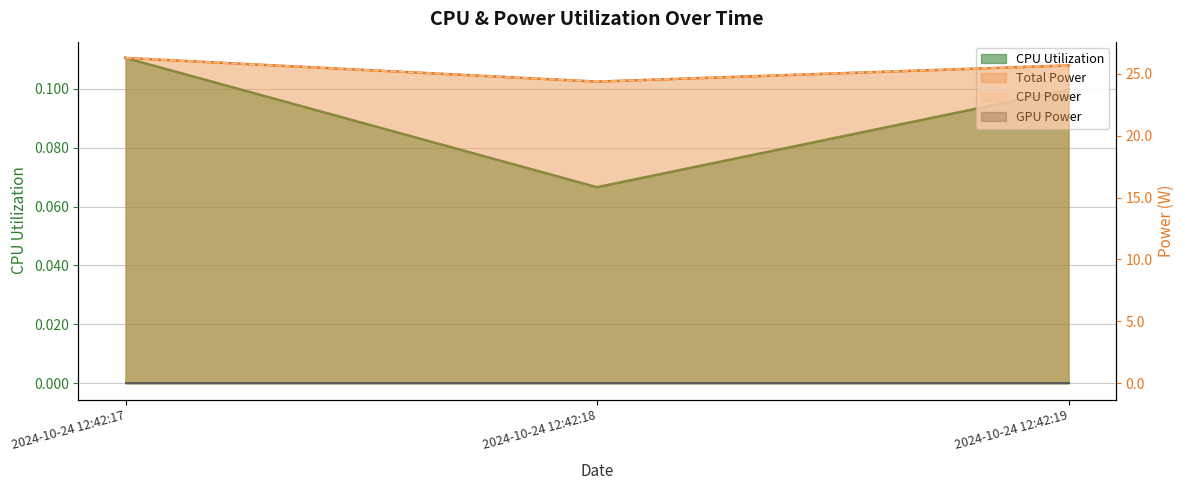

The value of Total Power at 2024-10-24 12:42:19 is 45.6. True or false?

False